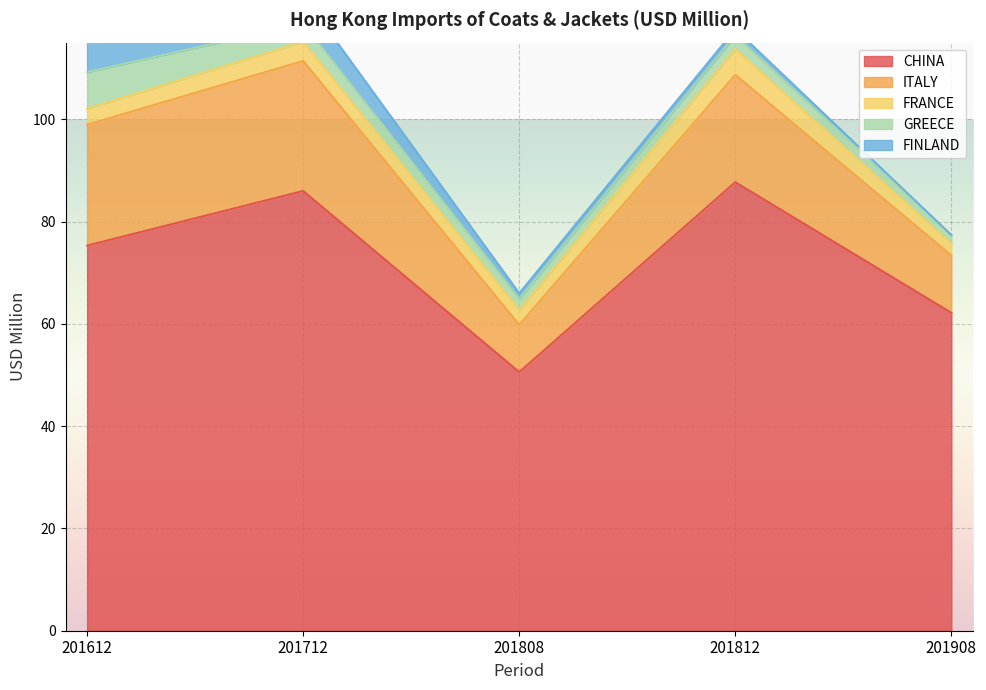

How many values in the GREECE series exceed 2?

4